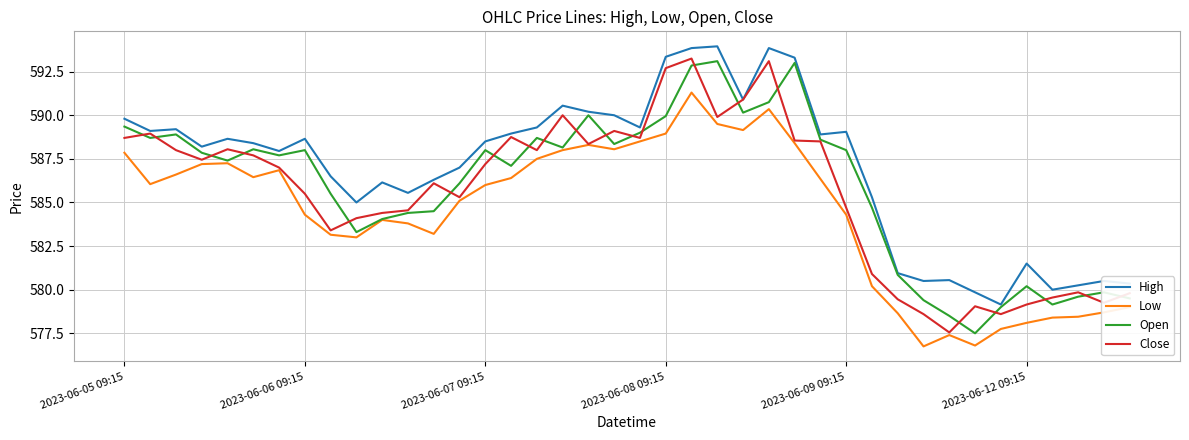

What is the greatest value displayed?

594.0